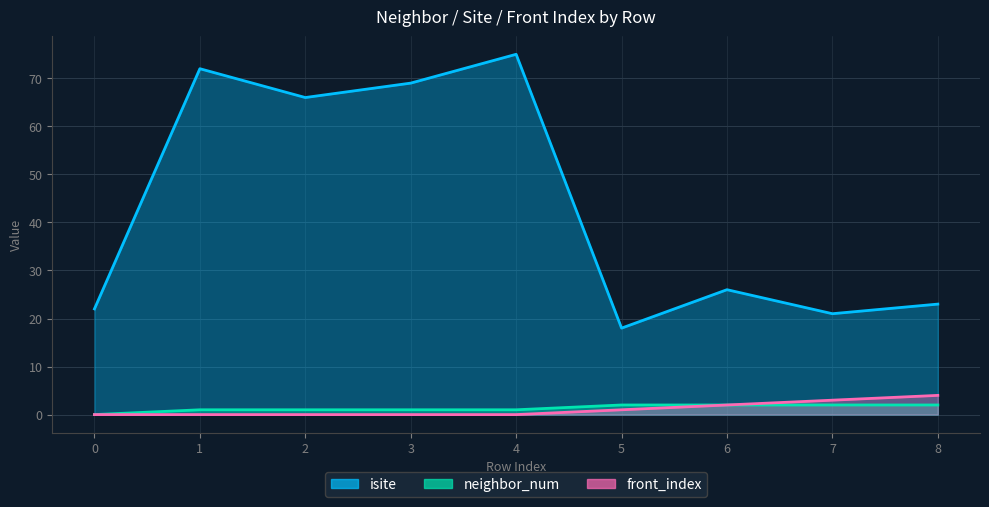

True or false: neighbor_num has more than 1 interior local peaks.

False